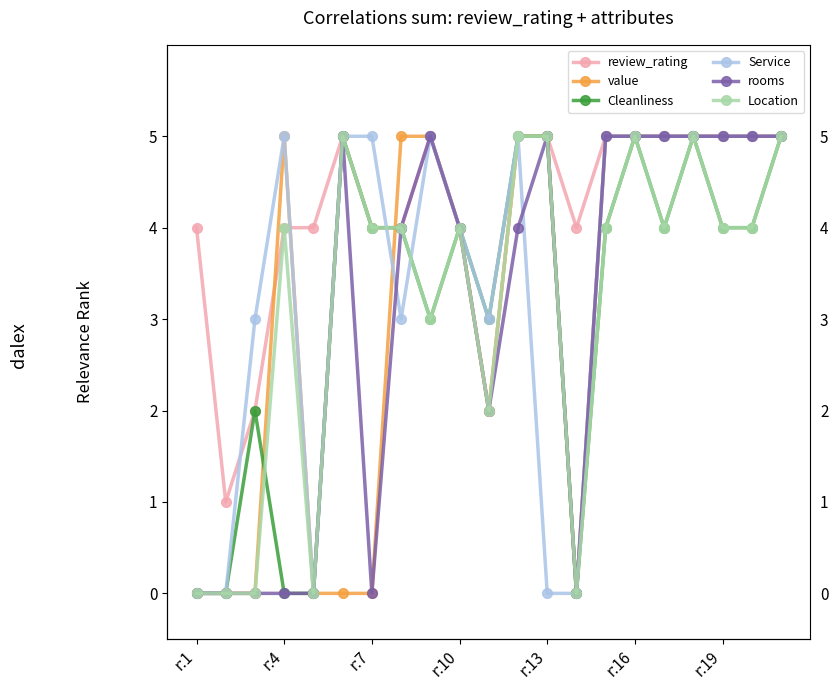

What is the maximum value for rooms?

5